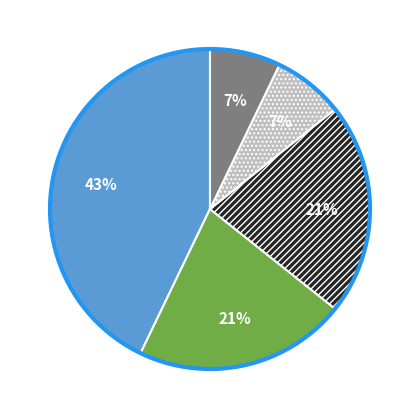

To the nearest percent, what is the difference between the largest and smallest slice percentages?

36%